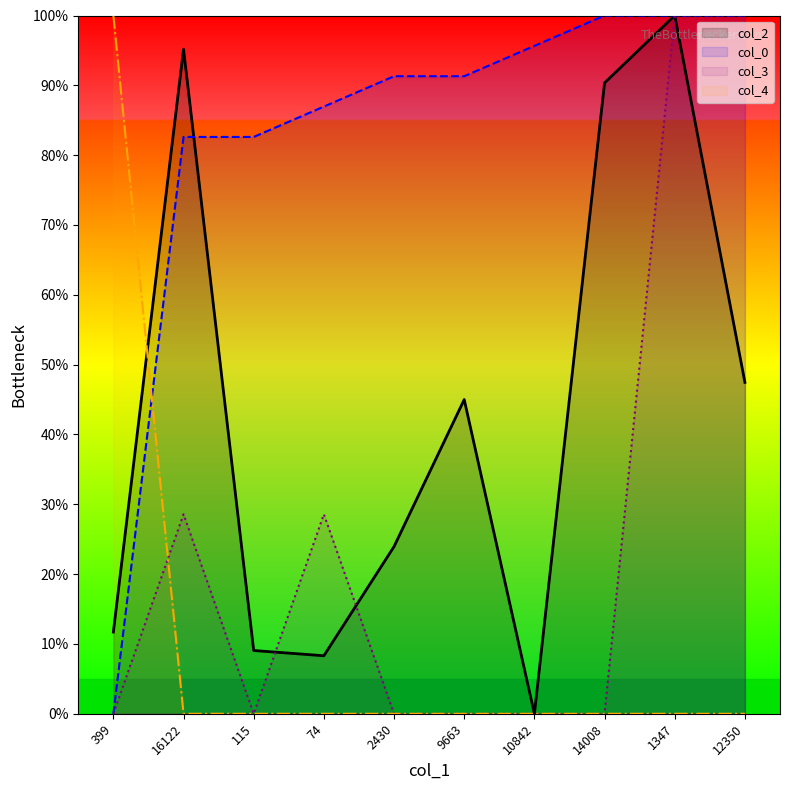

Reading left to right, extract all data points from this chart.

col_2: 11.7	95.2	9.1	8.3	23.9	45.0	0.0	90.4	100.0	47.5
col_0: 0.0	82.6	82.6	87.0	91.3	91.3	95.7	100.0	100.0	100.0
col_3: 0.0	28.6	0.0	28.6	0.0	0.0	0.0	0.0	100.0	100.0
col_4: 100.0	0.0	0.0	0.0	0.0	0.0	0.0	0.0	0.0	0.0